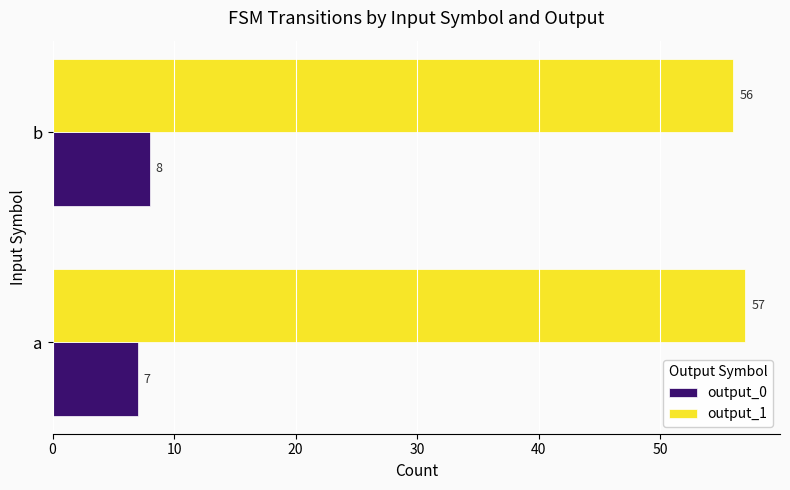

At which label is output_0 closest to 7?

a